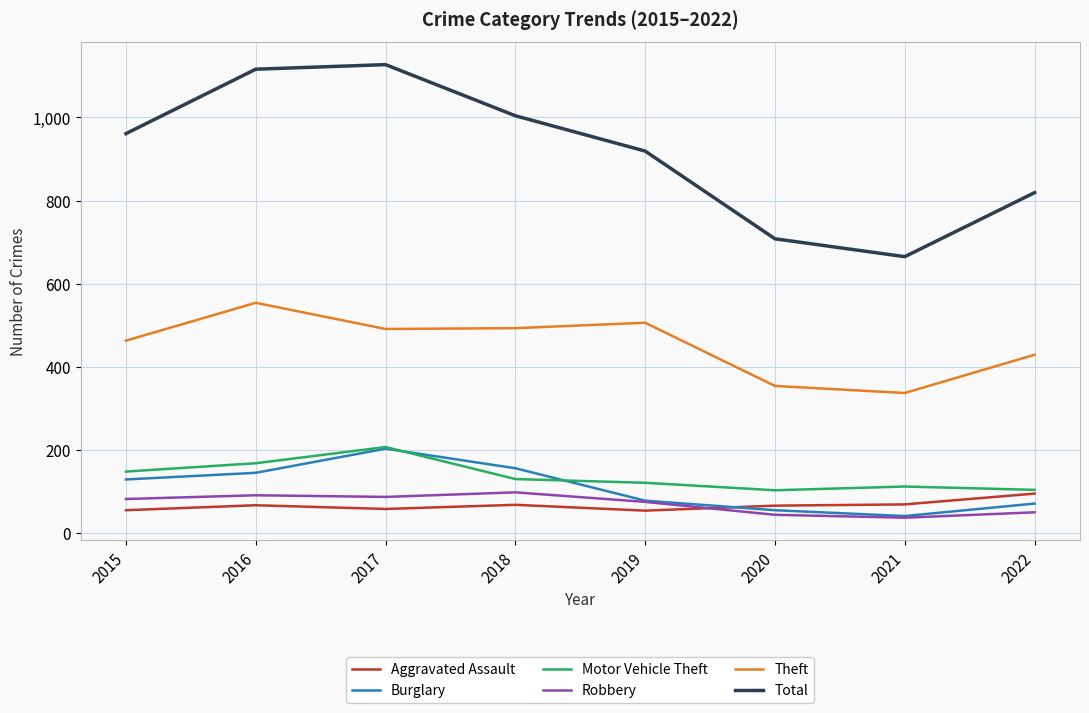

What are all the series names shown in the legend?

Aggravated Assault, Burglary, Motor Vehicle Theft, Robbery, Theft, Total